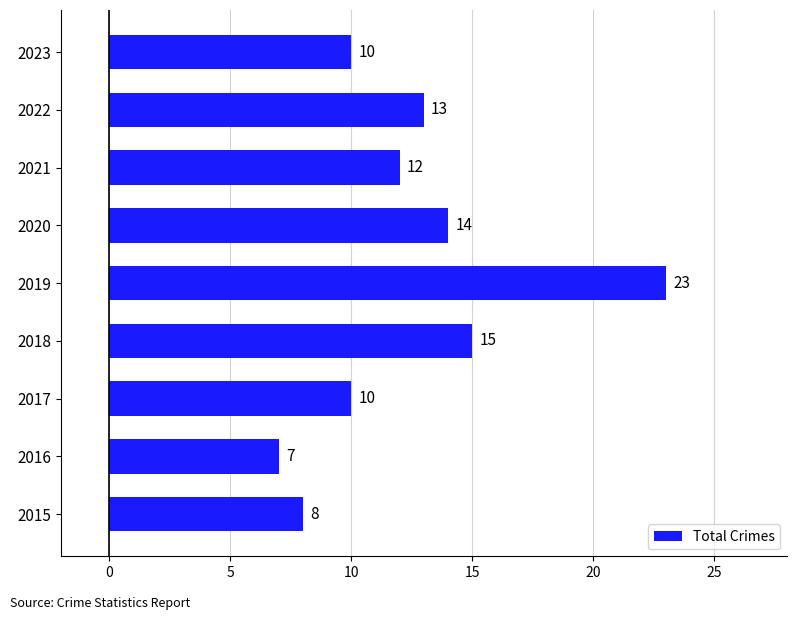

Reading top to bottom, extract all data points from this chart.

10	13	12	14	23	15	10	7	8